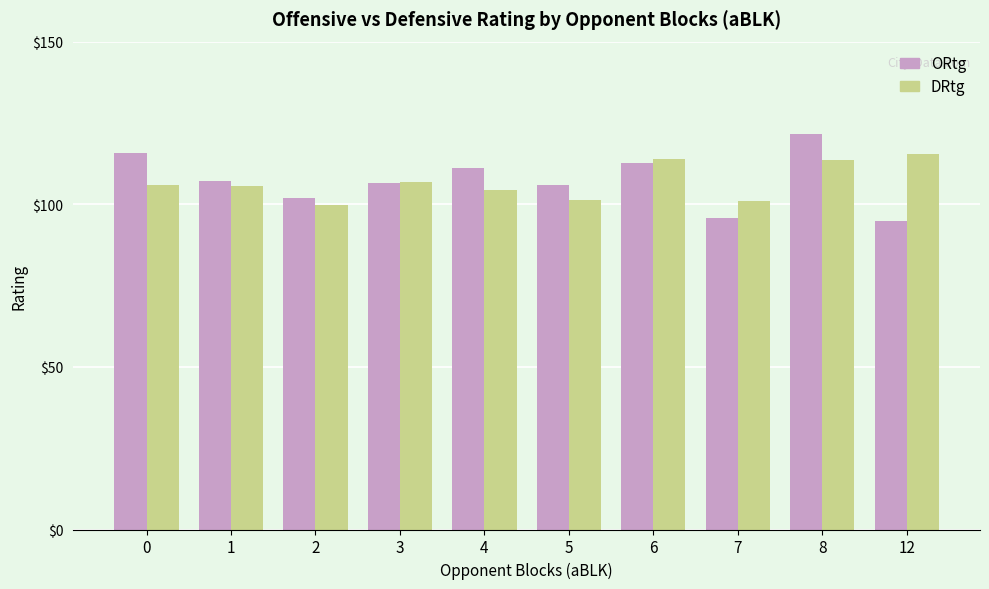

What is the sum of the ORtg values at 0 and 7?

211.7